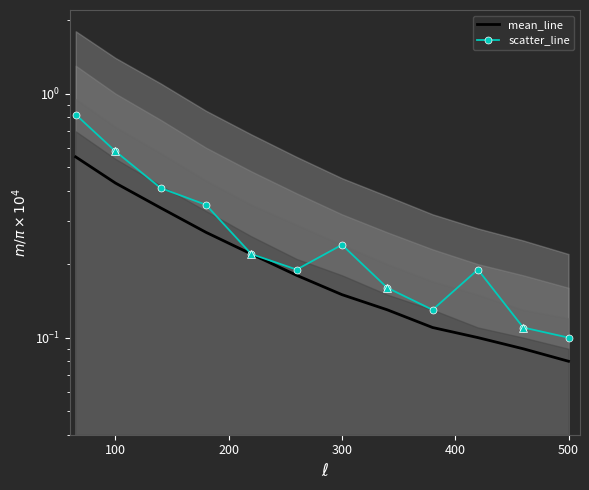

What is the value of the scatter_line point at the 7th from the left?

0.2